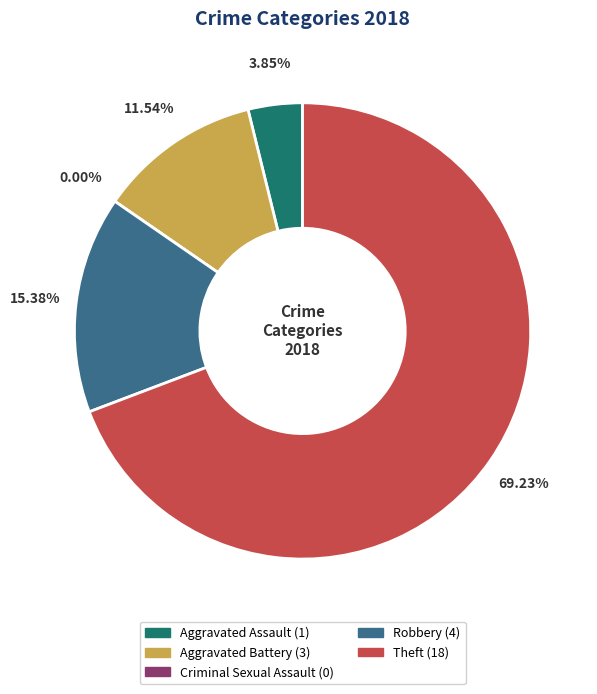

True or false: Aggravated Assault accounts for 1% of the total.

False